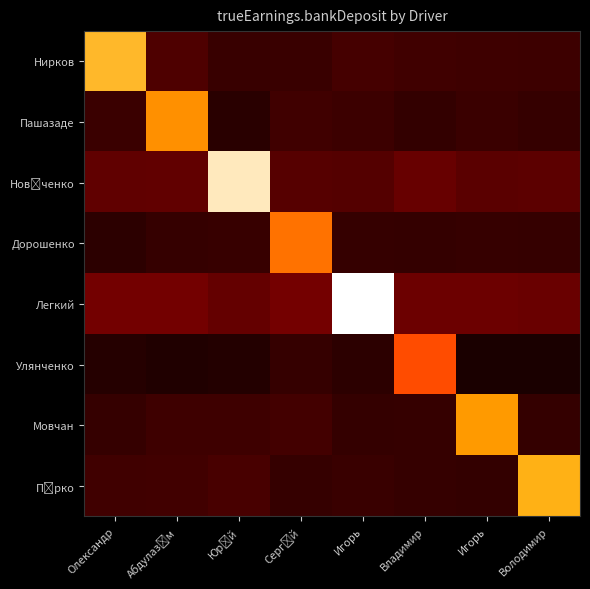

Which label corresponds to the largest value in the chart?

Игорь